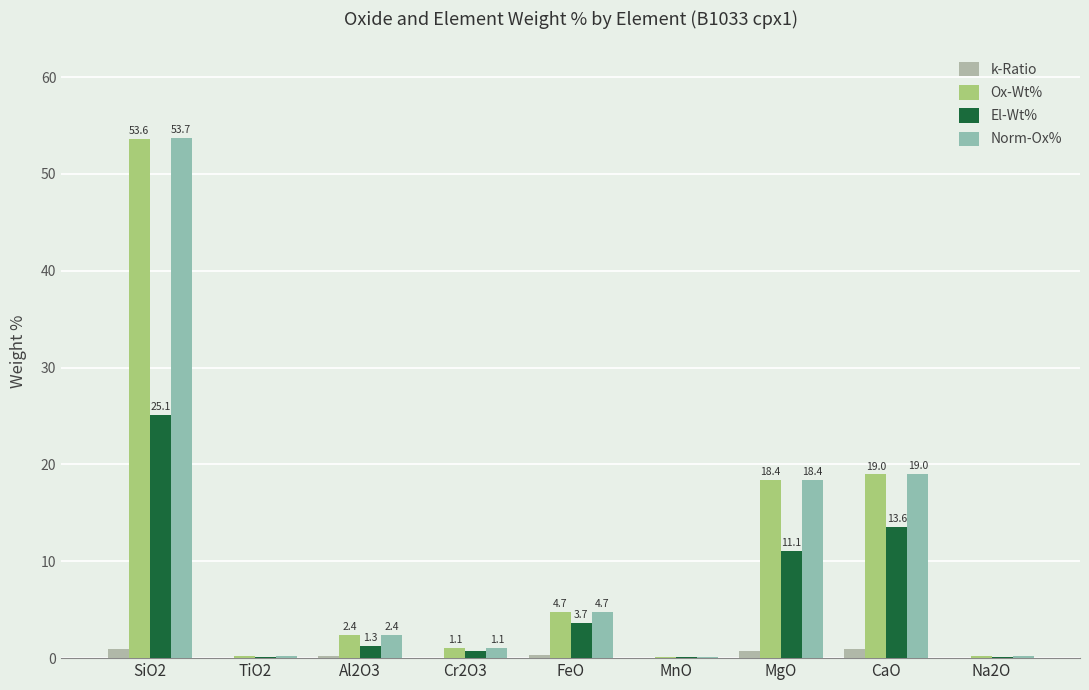

How many groups of bars are there?

9